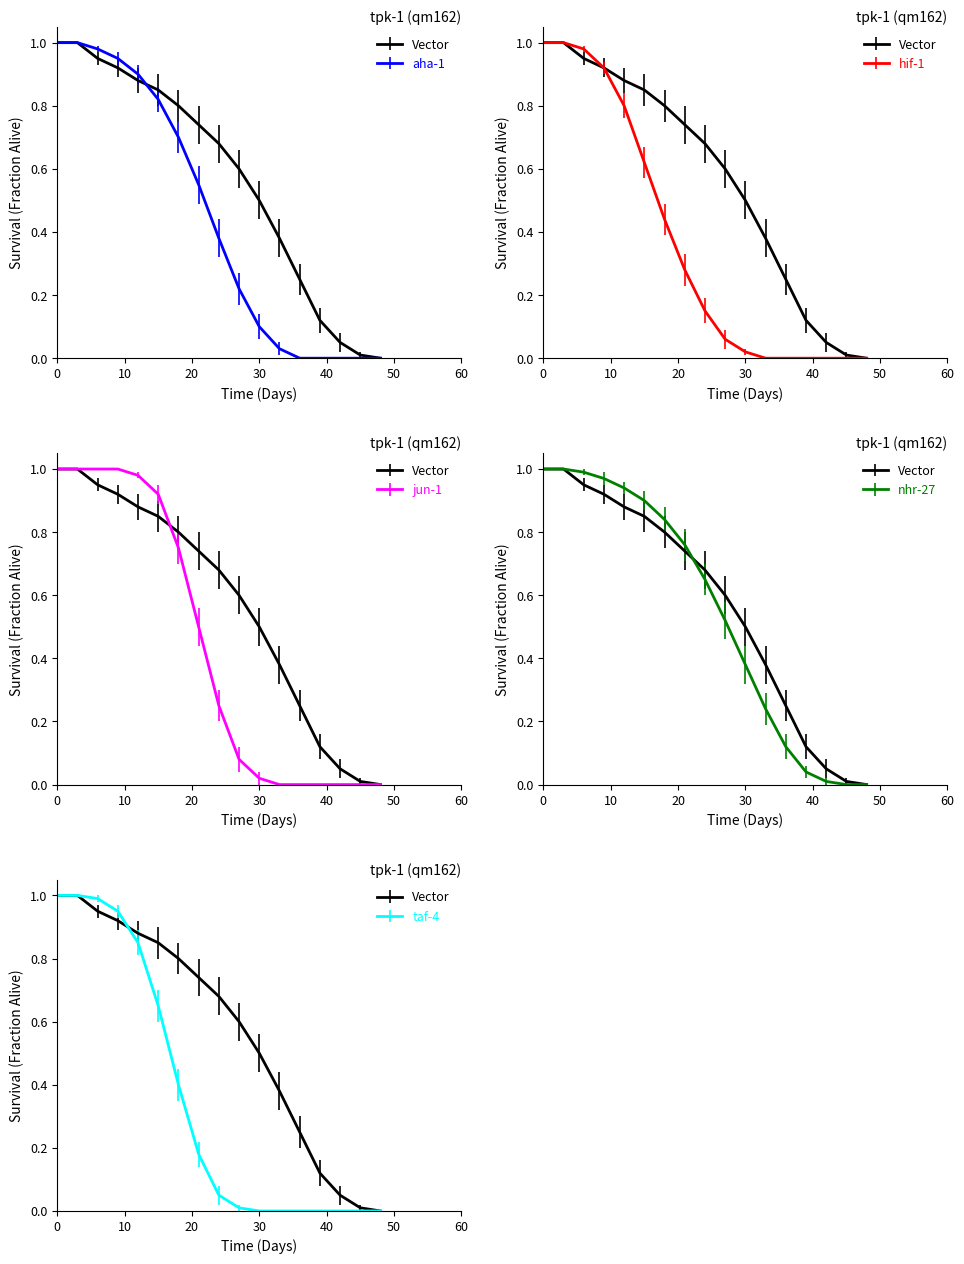

Does the chart have visible grid lines?

No